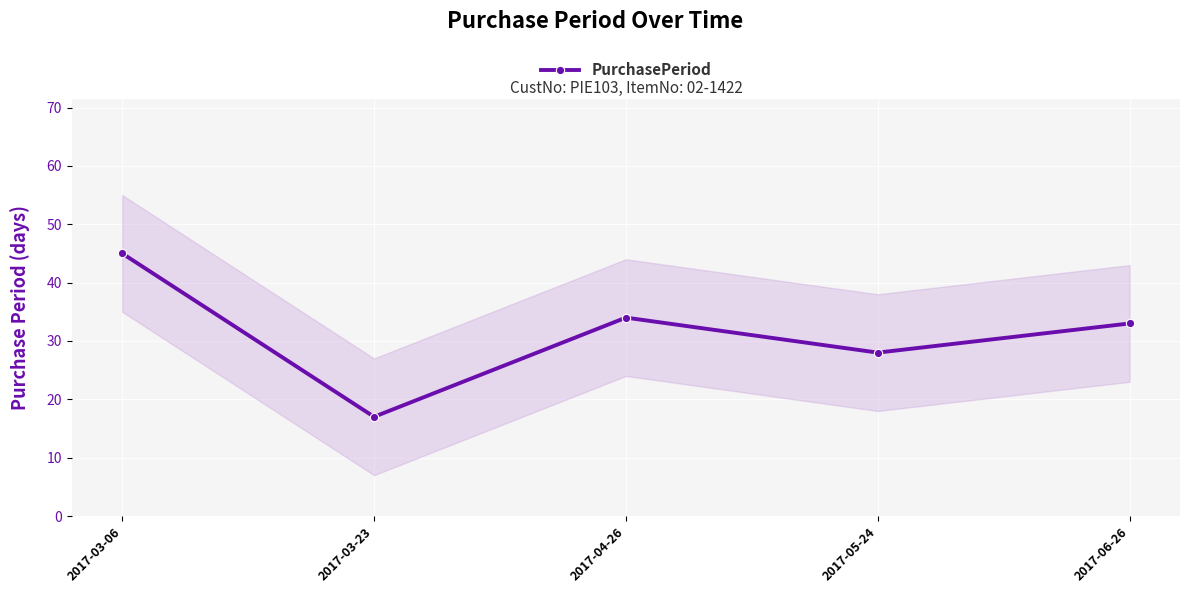

Where is the first local maximum?

2017-04-26